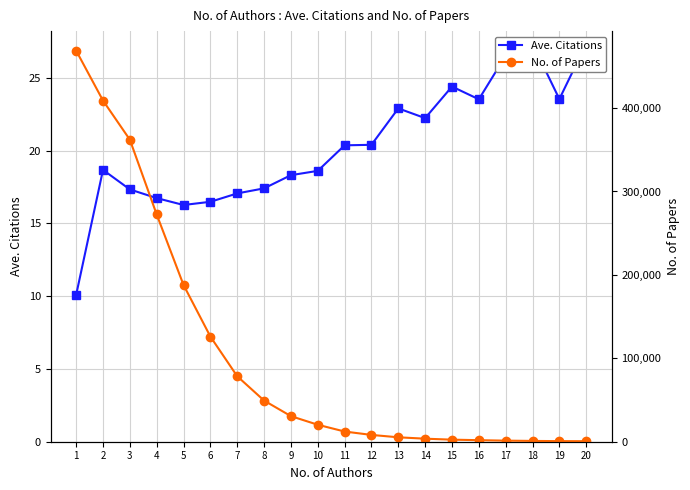

The value of No. of Papers at 16 is 1240.7. True or false?

False